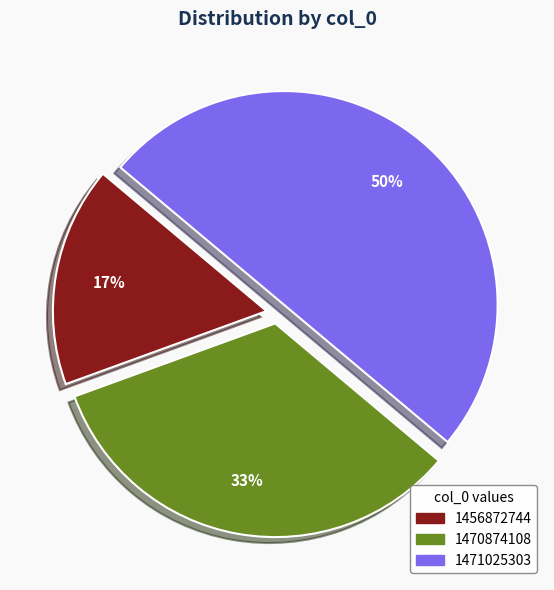

Is 1456872744 the majority of the pie?

No